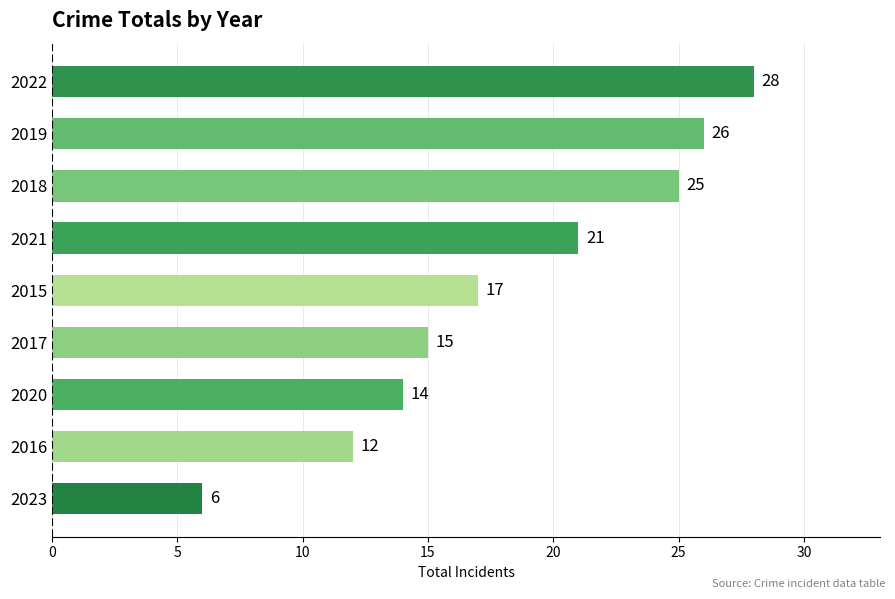

Reading bottom to top, extract all data points from this chart.

2023=6	2016=12	2020=14	2017=15	2015=17	2021=21	2018=25	2019=26	2022=28